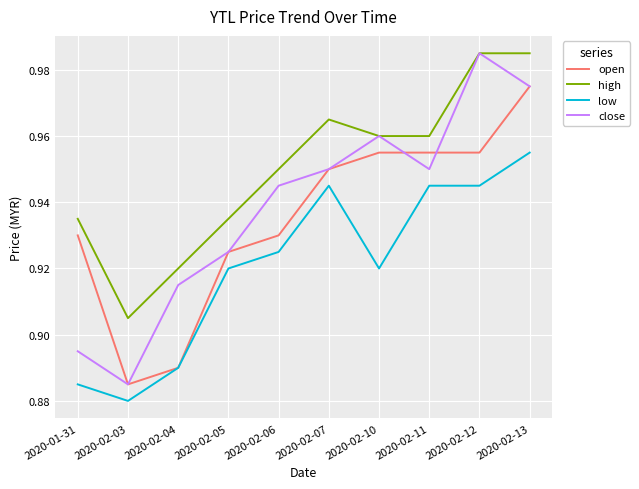

Which category has the lowest value across all series?

2020-02-03